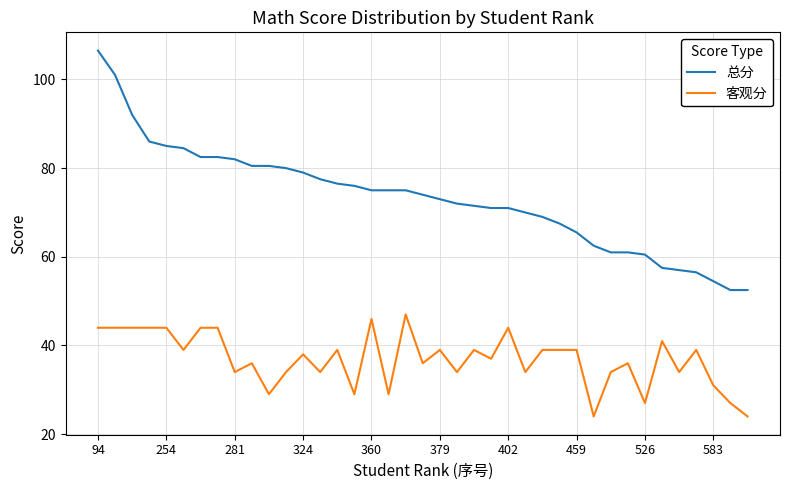

What is the difference between the maximum and minimum values in the 客观分 series?

23.0